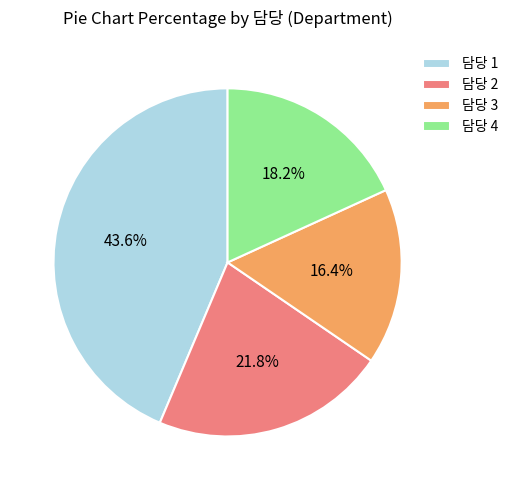

What is the smallest slice in the pie chart?

담당 3